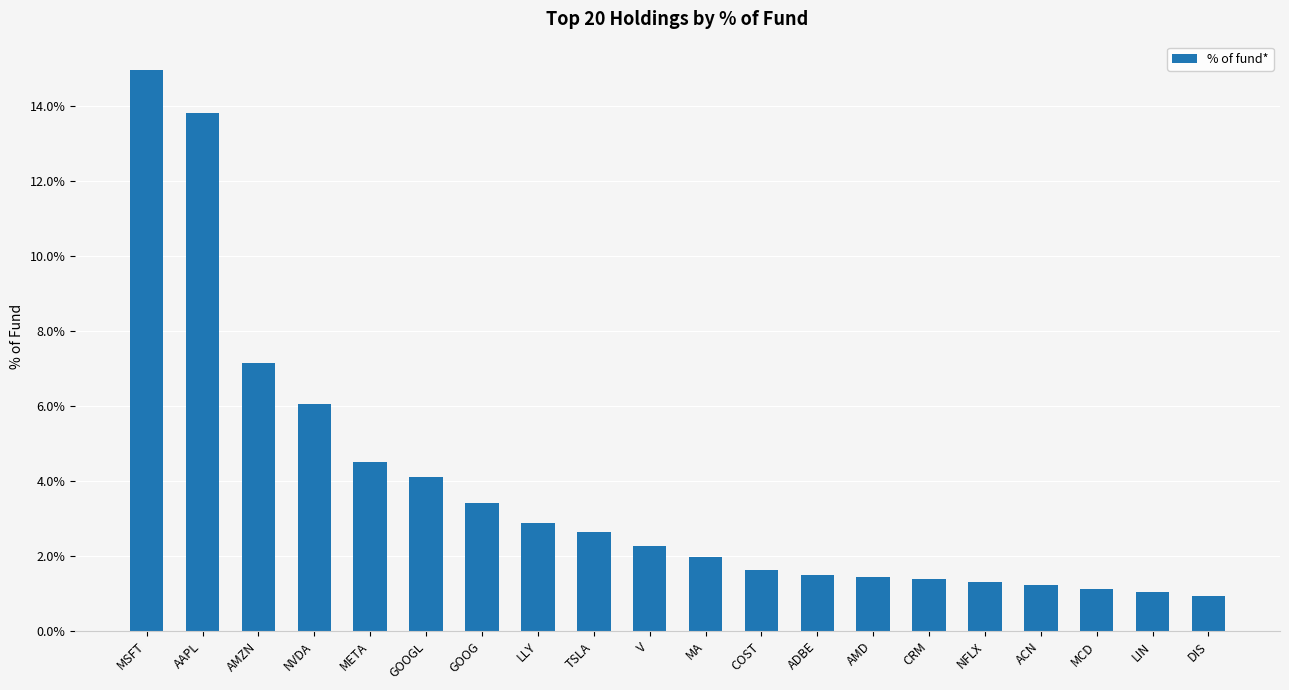

What is the difference between the maximum and minimum values?

14.0